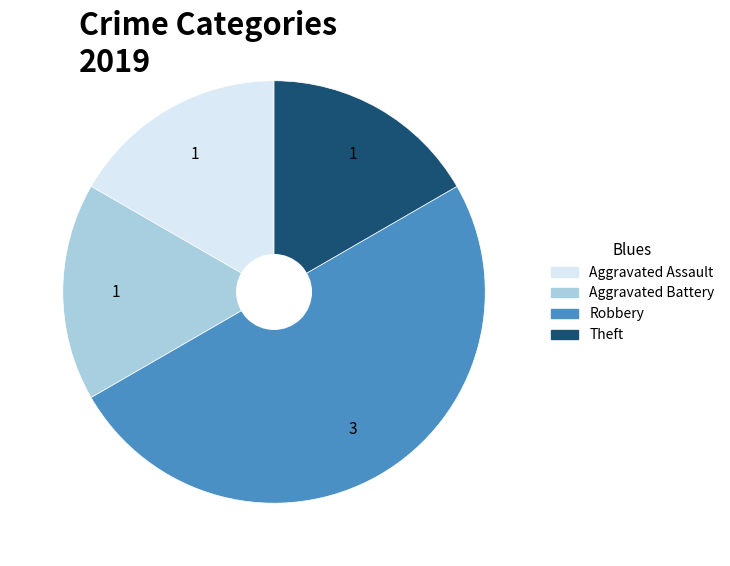

Is Aggravated Battery the majority of the pie?

No